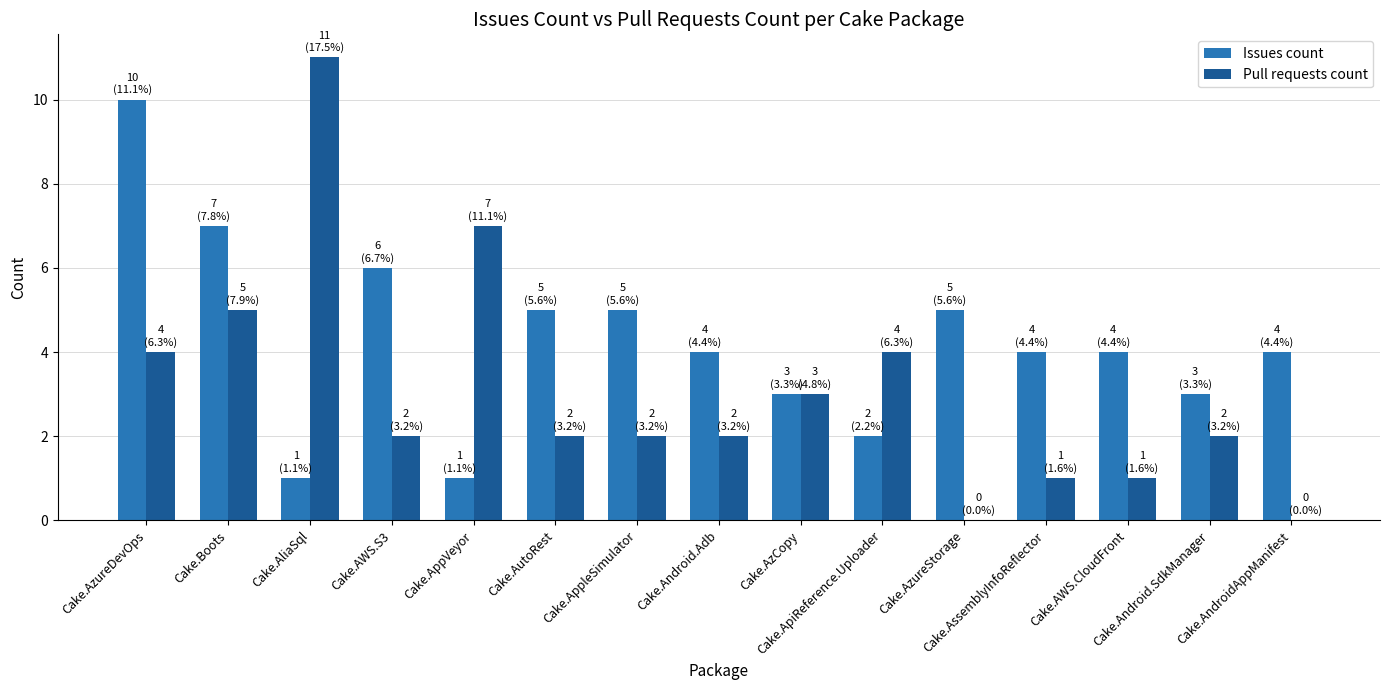

Reading right to left, transcribe all the data shown in this chart.

Issues count: Cake.AndroidAppManifest=4	Cake.Android.SdkManager=3	Cake.AWS.CloudFront=4	Cake.AssemblyInfoReflector=4	Cake.AzureStorage=5	Cake.ApiReference.Uploader=2	Cake.AzCopy=3	Cake.Android.Adb=4	Cake.AppleSimulator=5	Cake.AutoRest=5	Cake.AppVeyor=1	Cake.AWS.S3=6	Cake.AliaSql=1	Cake.Boots=7	Cake.AzureDevOps=10
Pull requests count: Cake.AndroidAppManifest=0	Cake.Android.SdkManager=2	Cake.AWS.CloudFront=1	Cake.AssemblyInfoReflector=1	Cake.AzureStorage=0	Cake.ApiReference.Uploader=4	Cake.AzCopy=3	Cake.Android.Adb=2	Cake.AppleSimulator=2	Cake.AutoRest=2	Cake.AppVeyor=7	Cake.AWS.S3=2	Cake.AliaSql=11	Cake.Boots=5	Cake.AzureDevOps=4